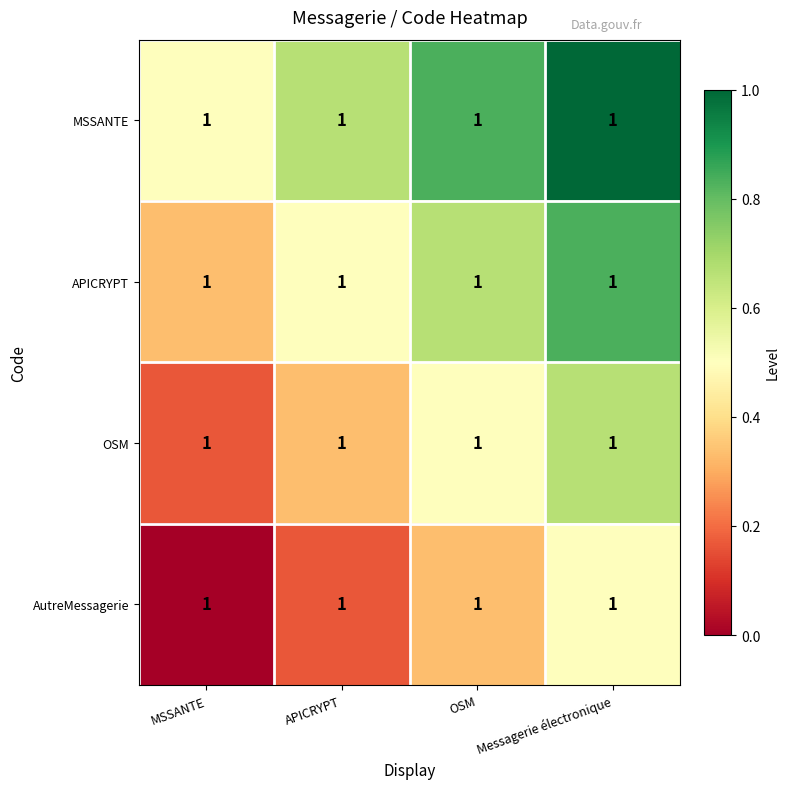

The value of MSSANTE at MSSANTE is 0.7. True or false?

False